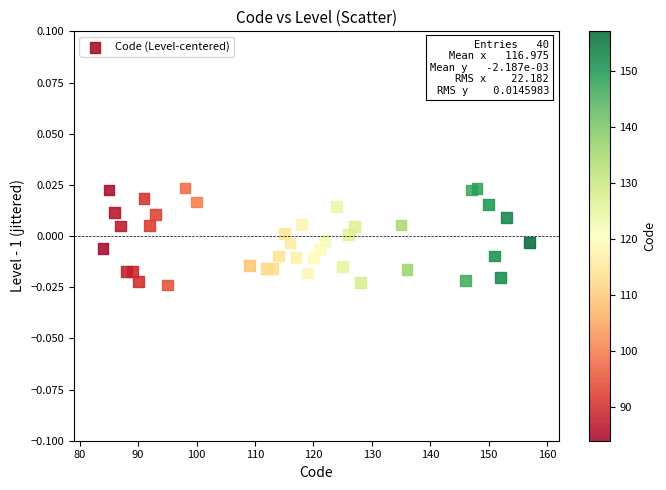

What is the range of X values (max minus min)?

73.0